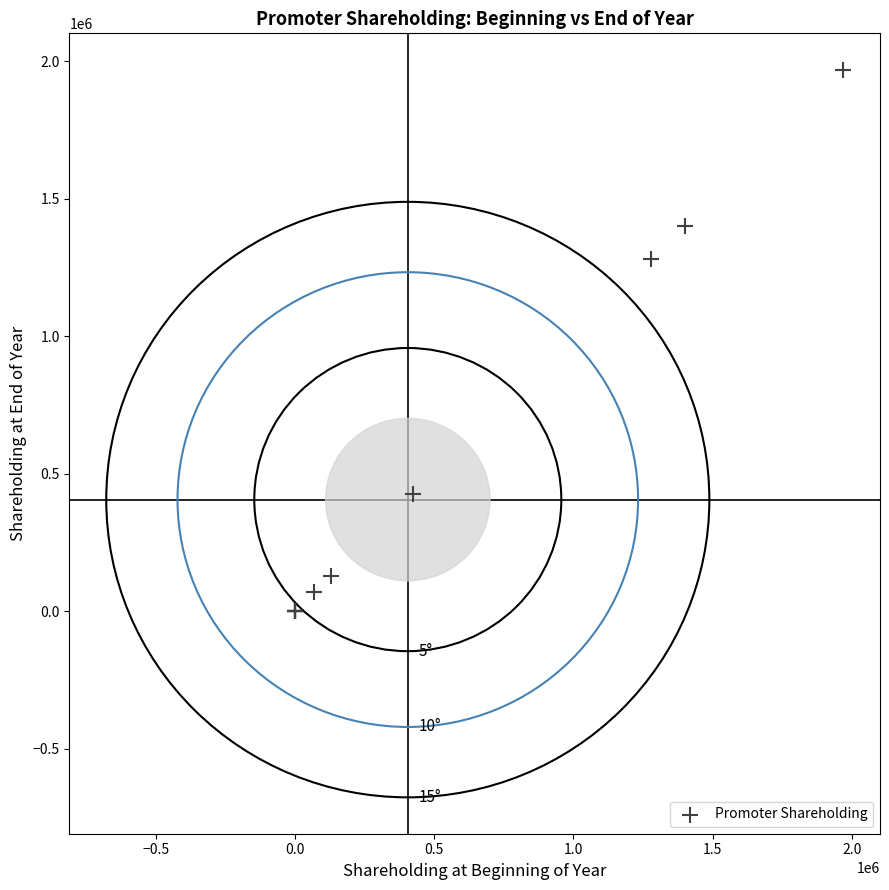

What Y value in the scatter plot is closest to 984404?

1279290